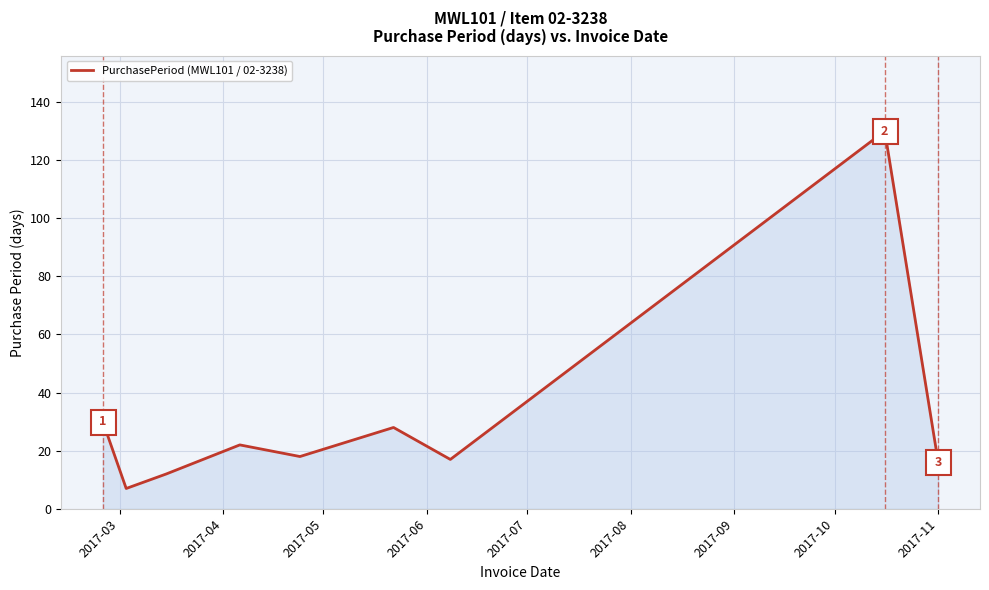

What is the minimum value shown in the chart?

7